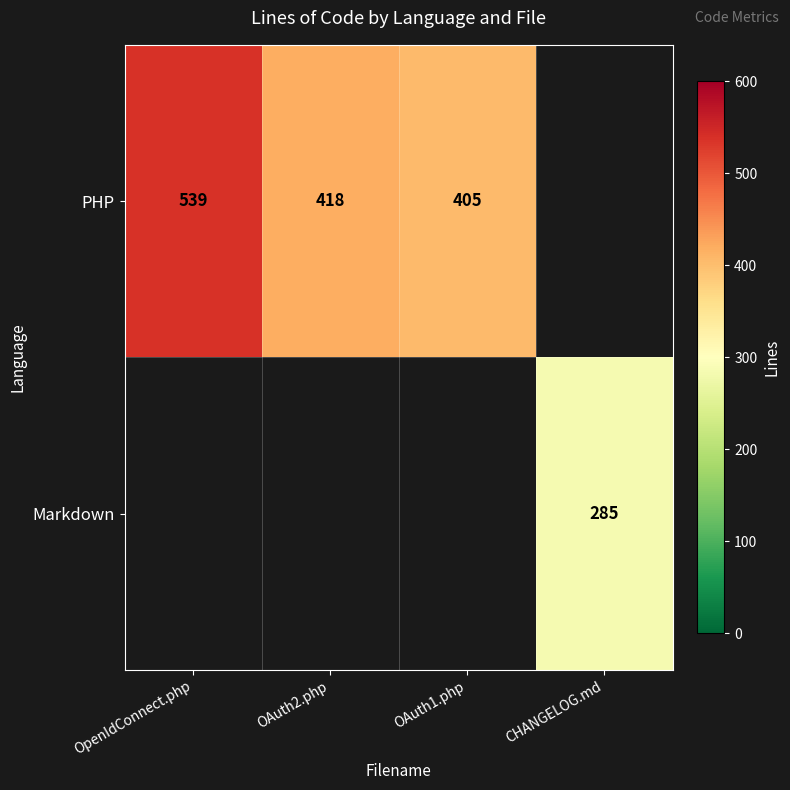

The PHP series shows 662 at OAuth1.php. True or false?

False